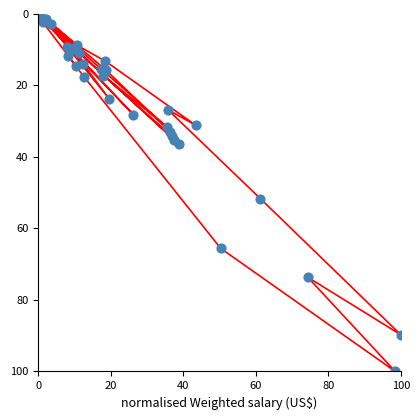

What Y value in the scatter plot is closest to 50?

51.6